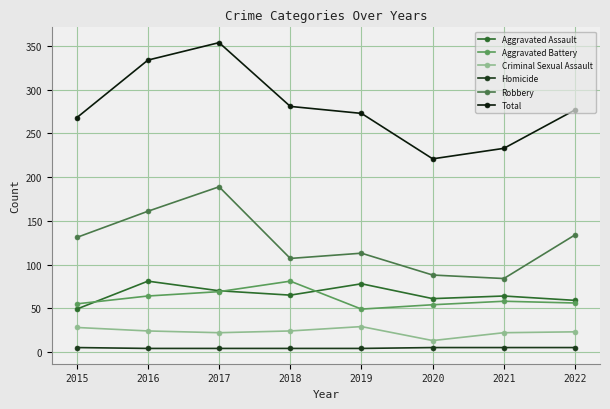

At which label is Aggravated Assault closest to 65?

2018